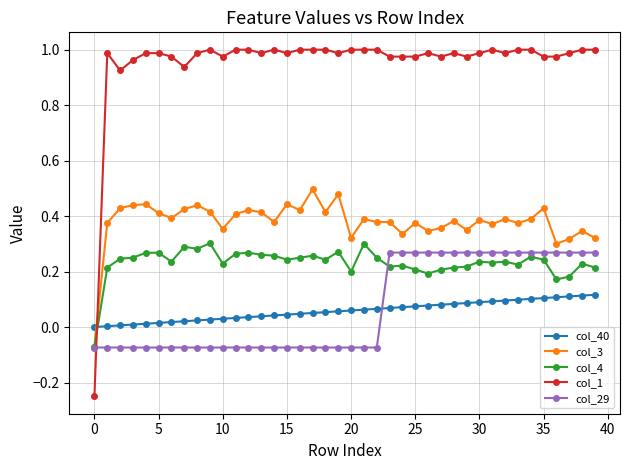

How many positive values does the col_1 series have?

39